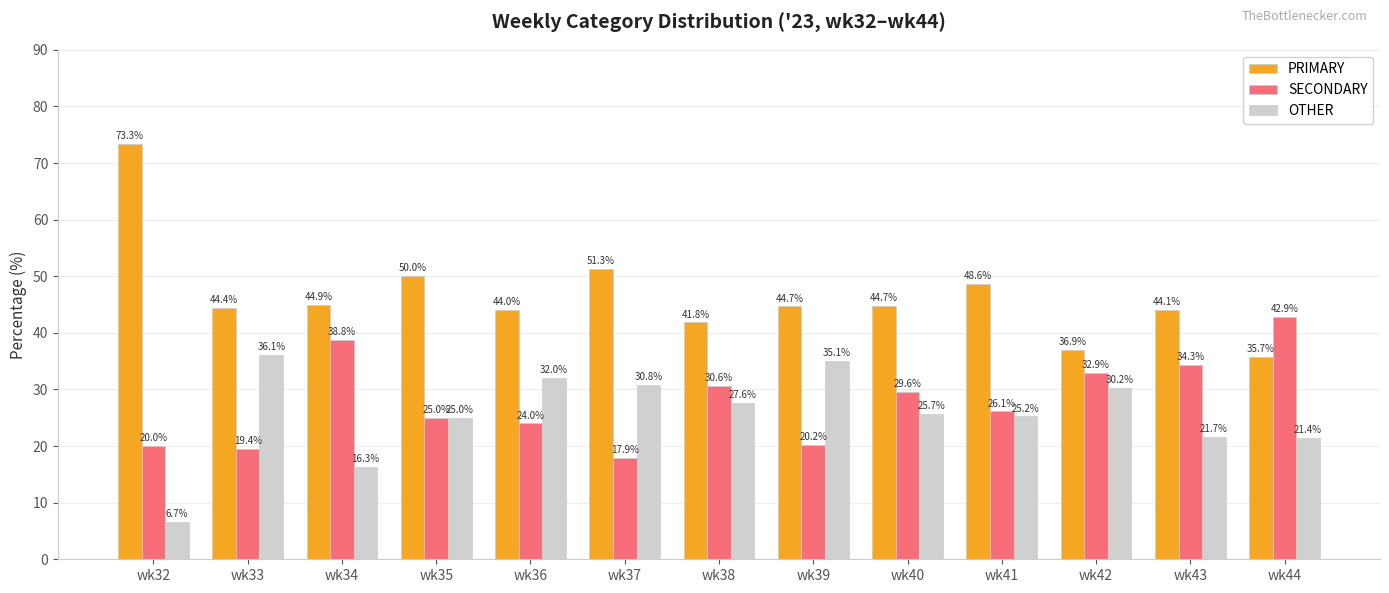

Count the number of categories in the chart.

13